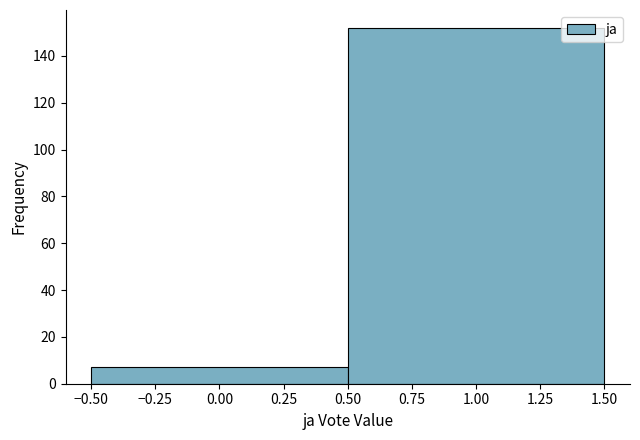

Reading left to right, transcribe this chart: for each bar, give the range it covers on the x-axis and its height. The values are not printed on the chart, so give them approximately, as read against the axis.

-0.50 to 0.50: 8
0.50 to 1.50: 152